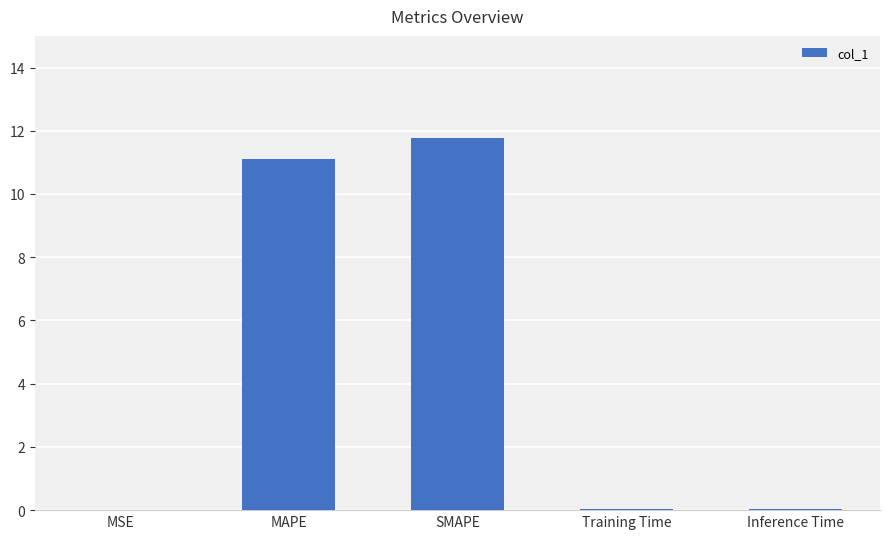

Which has a higher value, MAPE or SMAPE?

SMAPE